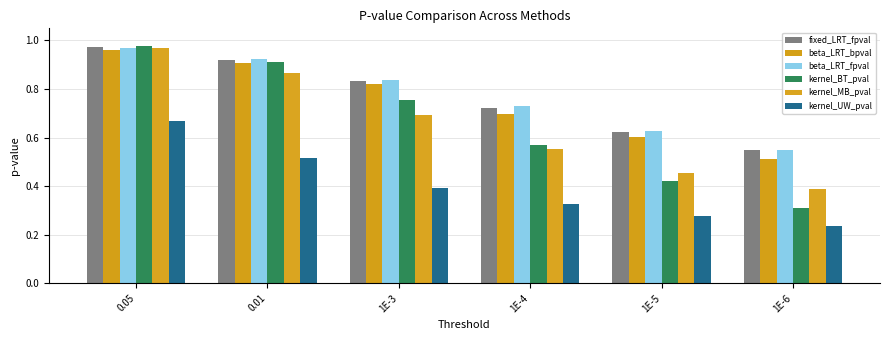

How many bars are there in each group?

6